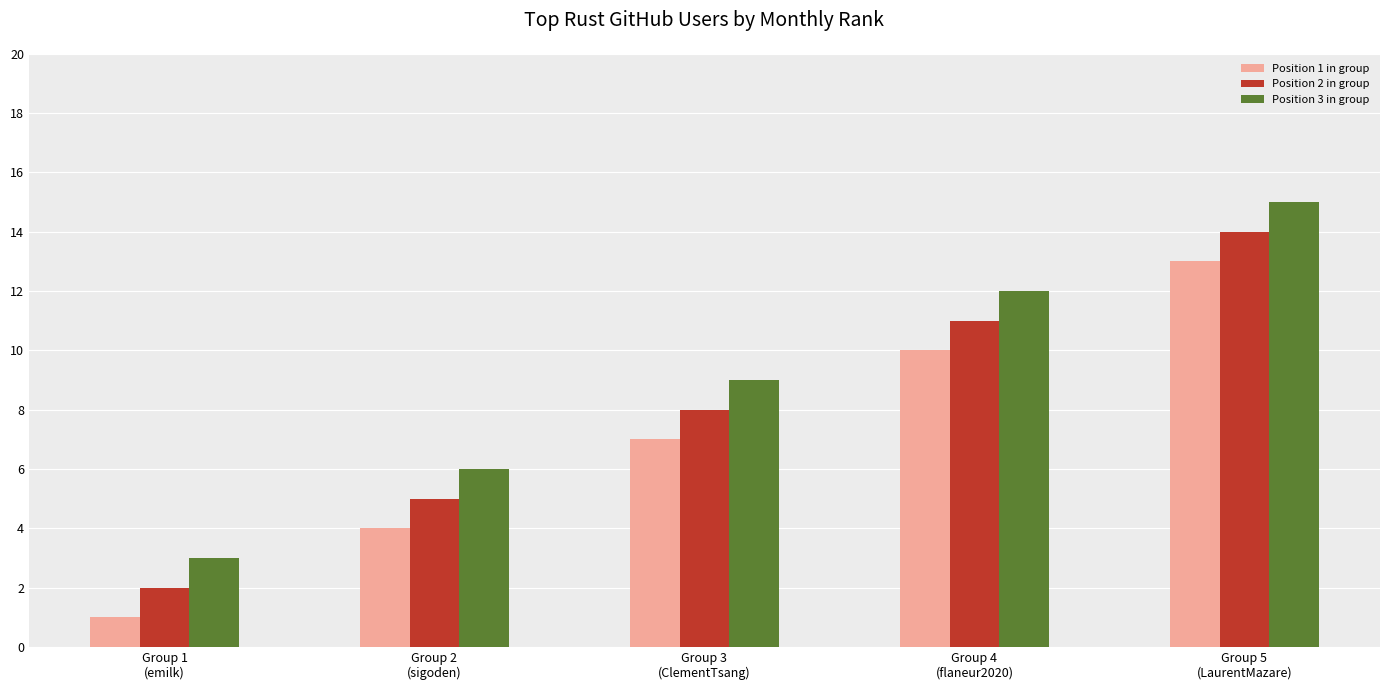

List the series in order of their peak value, lowest first.

Position 1 in group, Position 2 in group, Position 3 in group